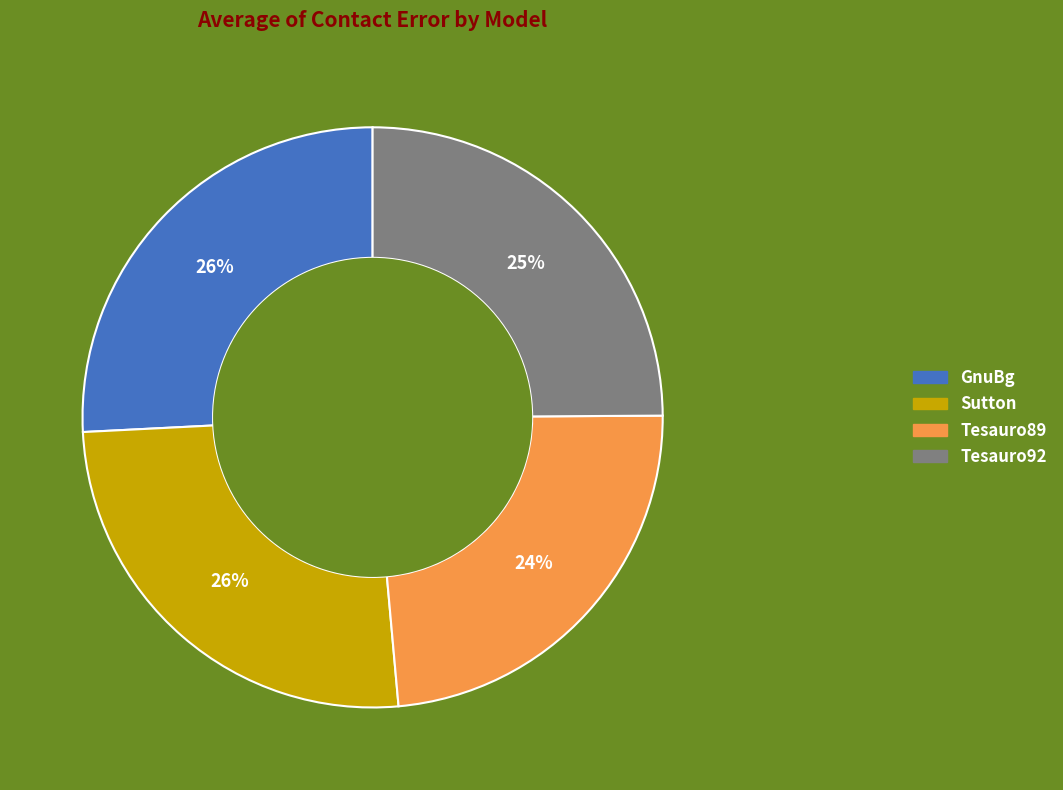

True or false: Tesauro92 accounts for 14% of the total.

False